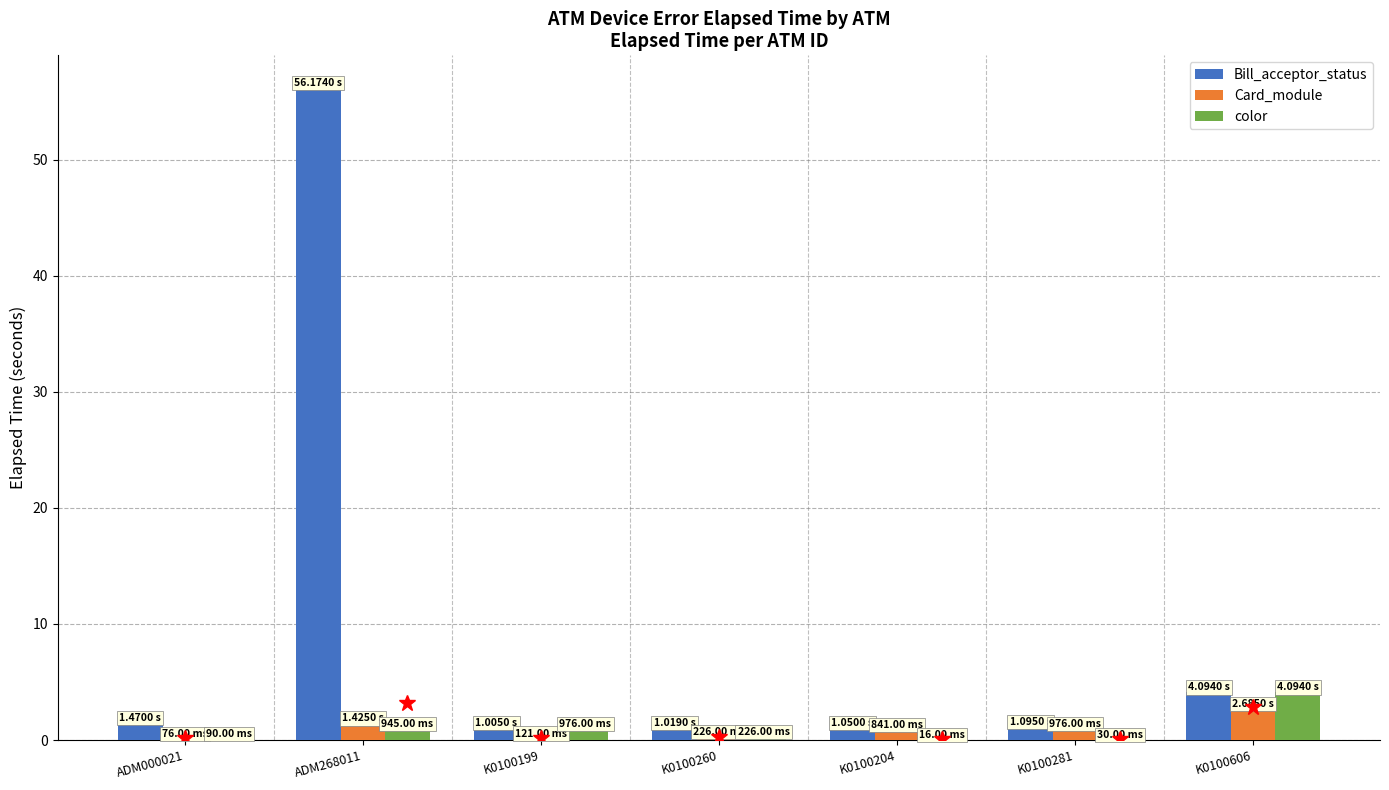

What is the average value of the Card_module series?

0.9